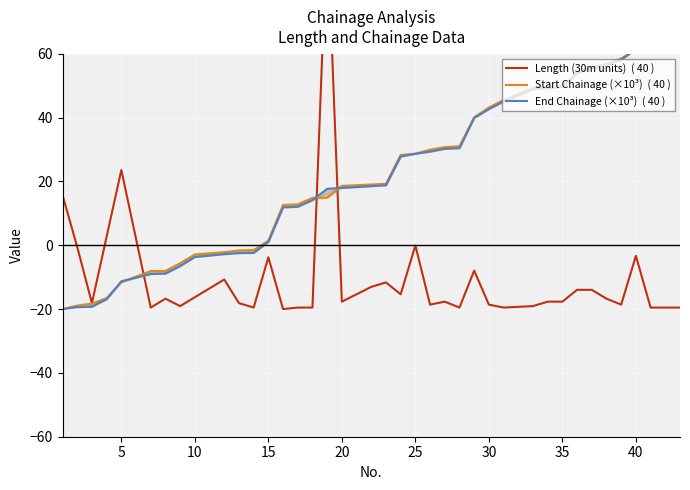

True or false: End Chainage (×10³)  ( 40 ) has a value of 9.0 at 30.

False